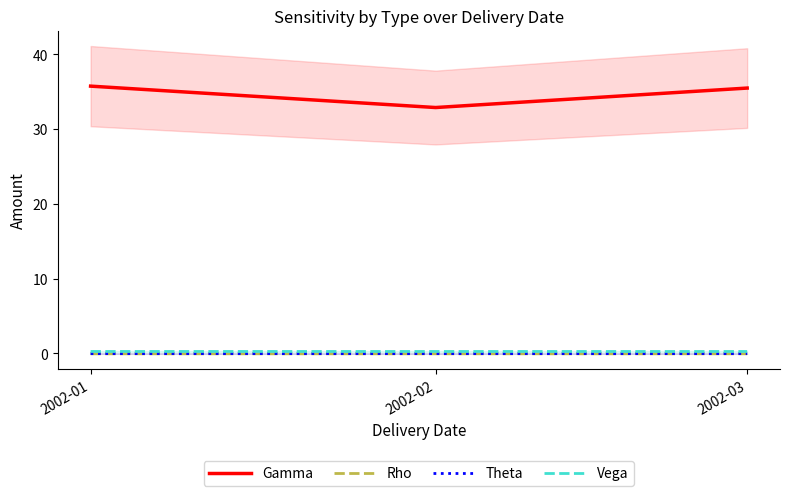

The value of Vega at 2002-02 is 0.1. True or false?

False